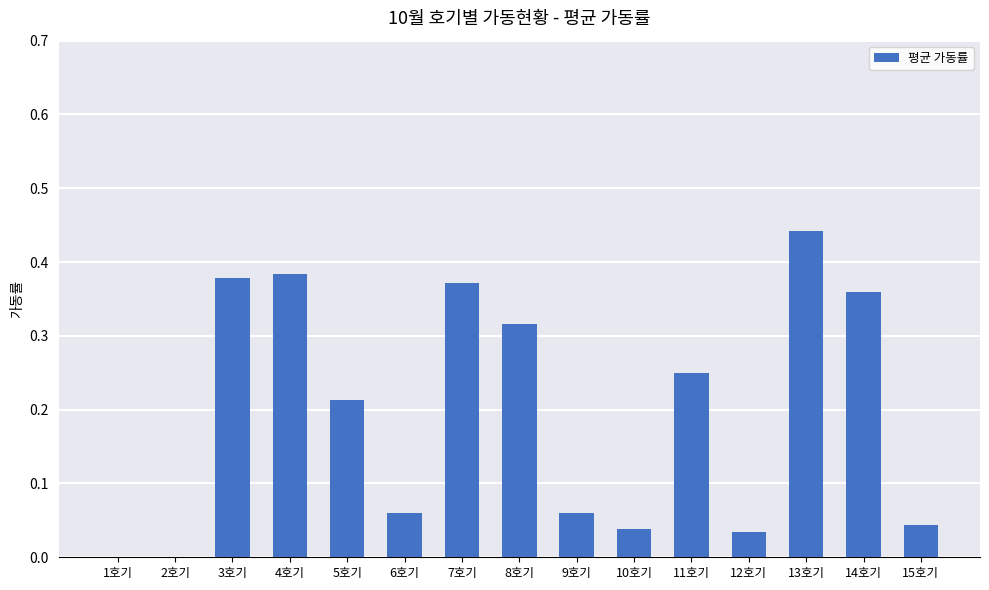

What is the change in value from 4호기 to 6호기?

-0.3